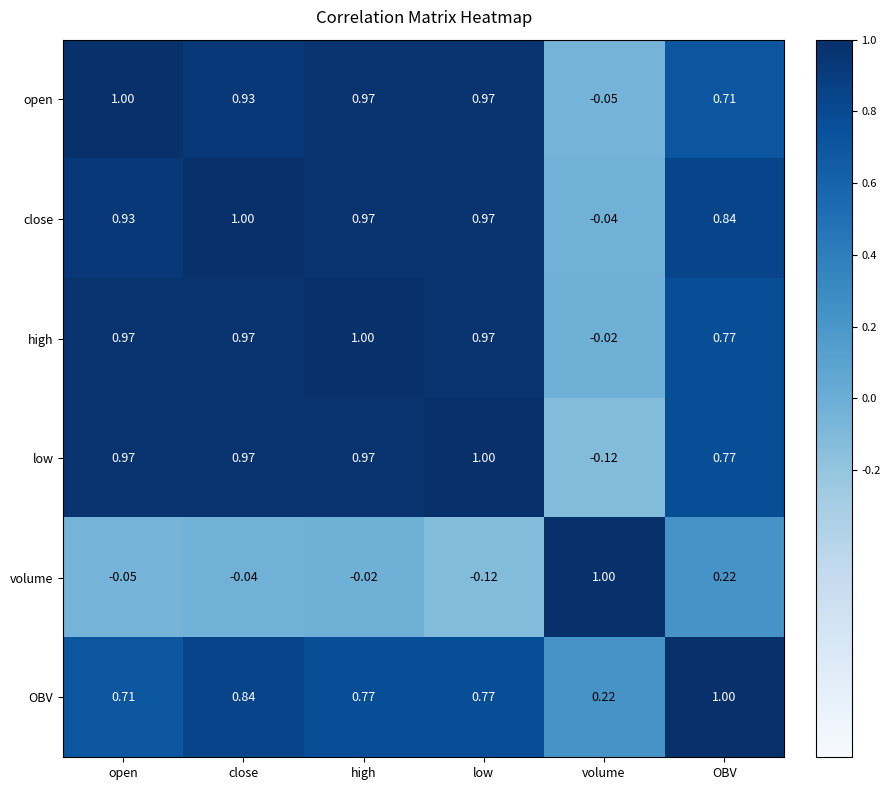

How many distinct data groups are displayed?

6